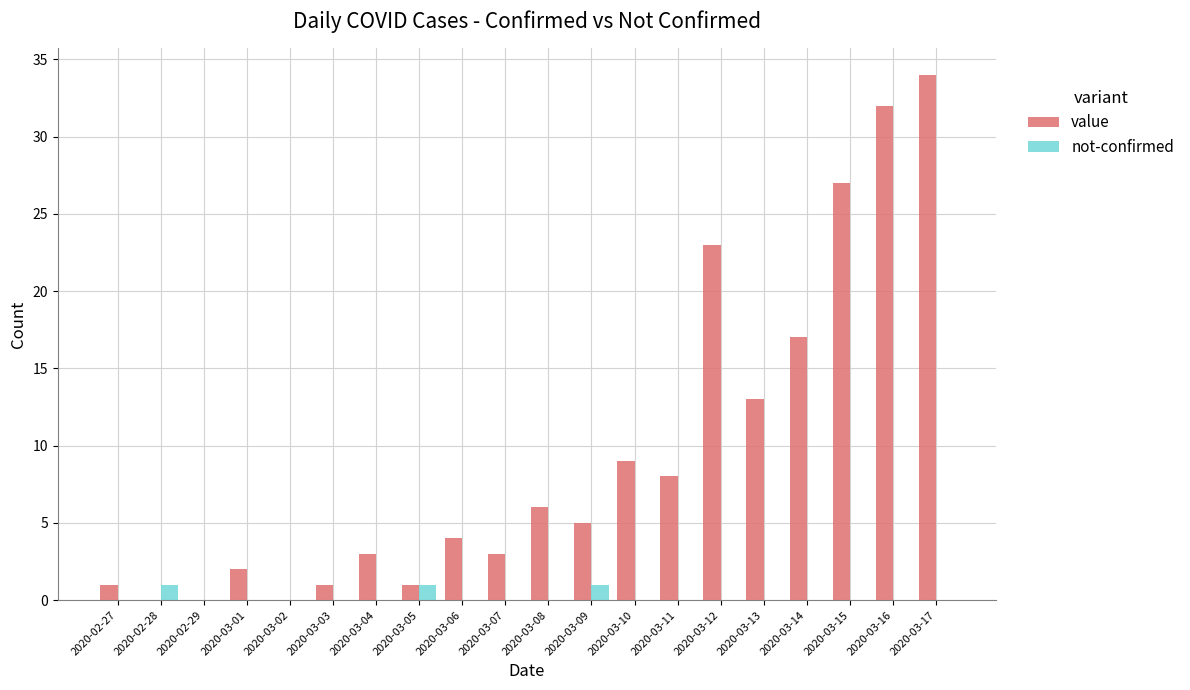

At which category is the sum across all series the highest?

2020-03-17